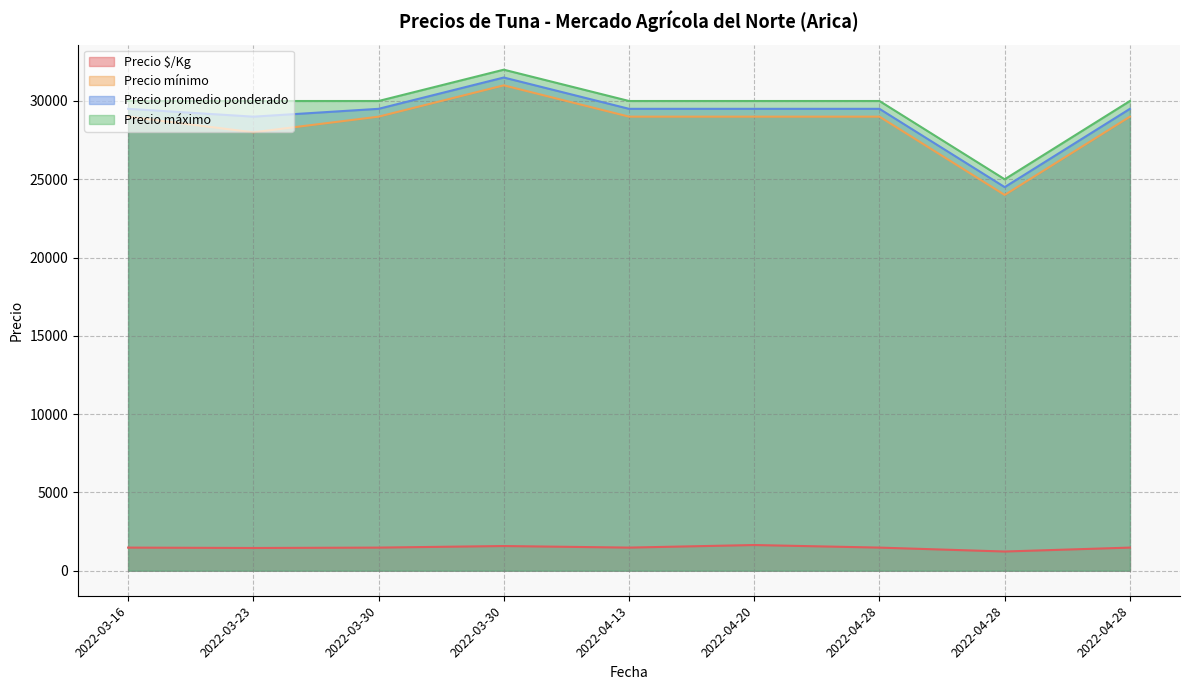

What is the smallest value displayed?

1225